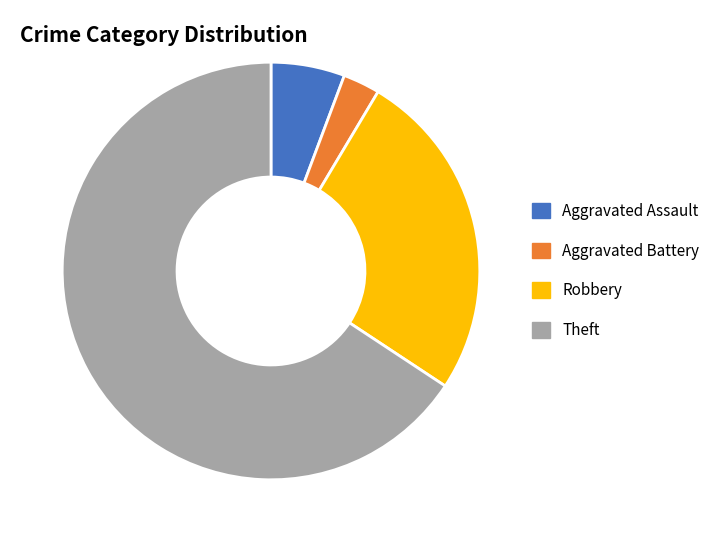

Which slice is the smallest?

Aggravated Battery